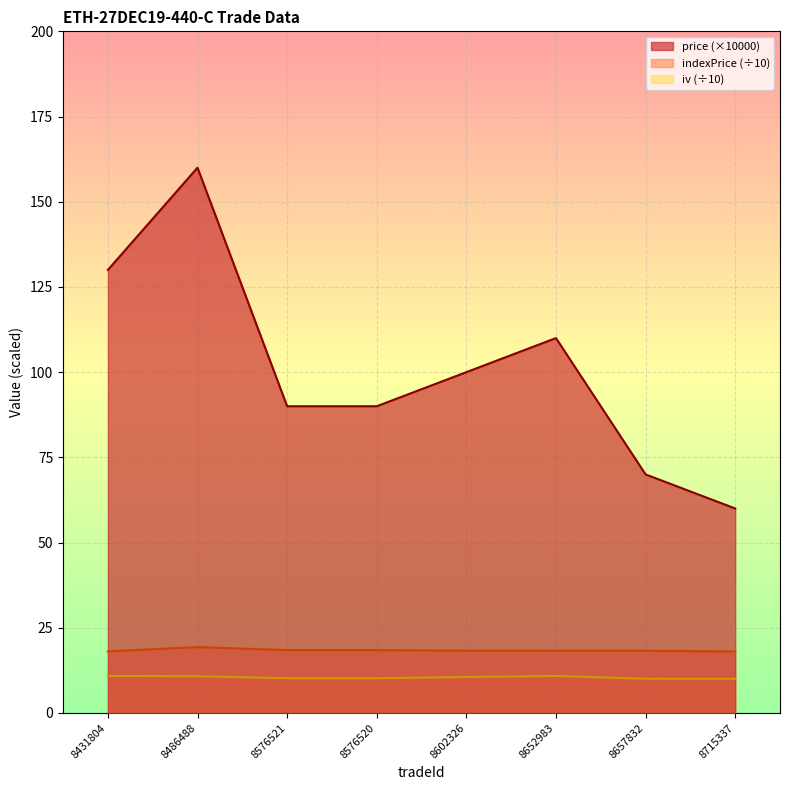

What is the label of the 4th point from the right?

8602326